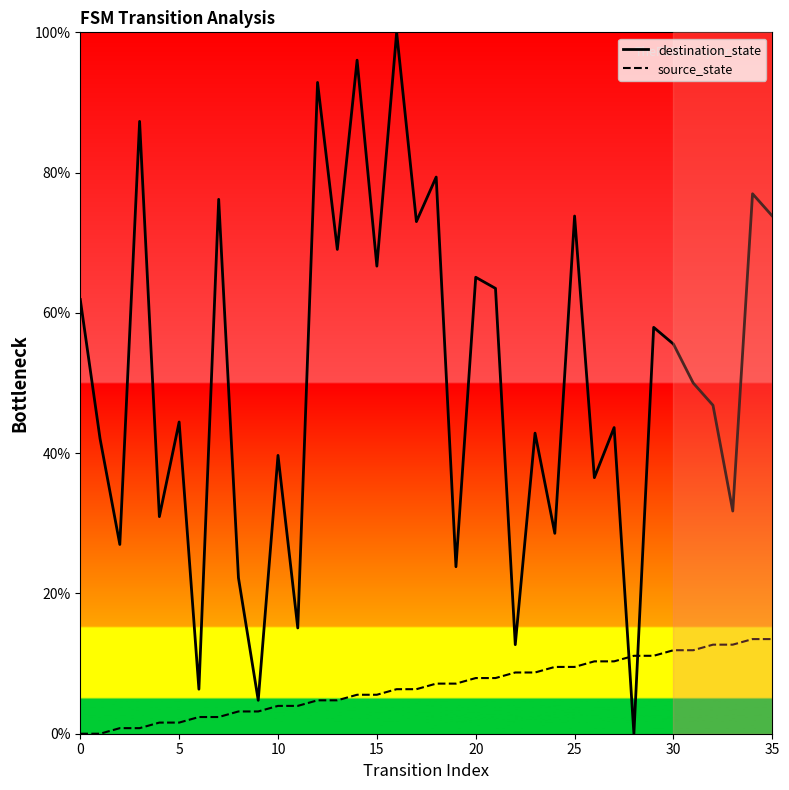

What is the value of the source_state point at the 12th from the left?

4.0